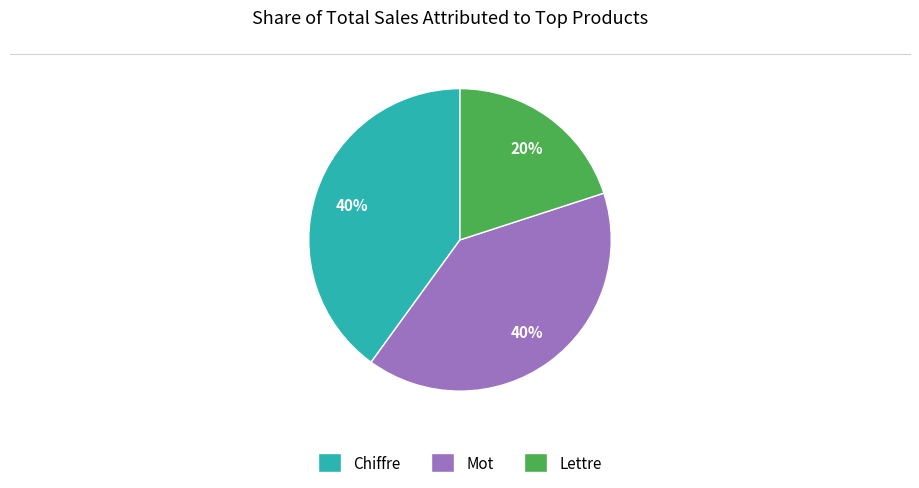

Count the number of slices in the pie.

3